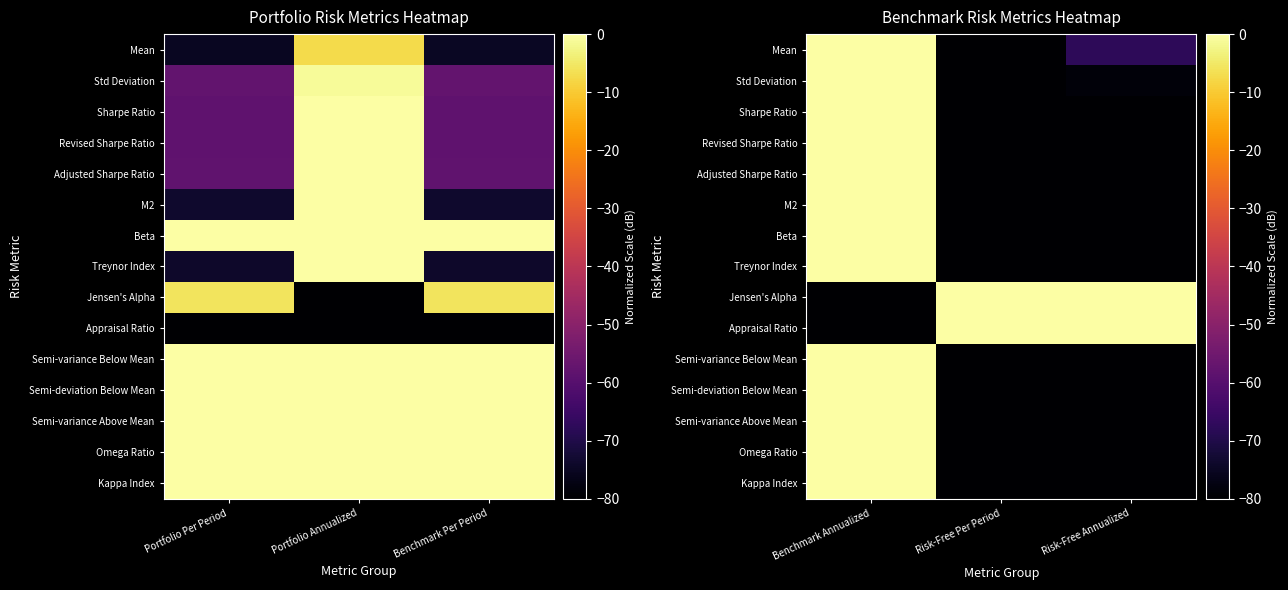

Is it true that Jensen's Alpha equals -27.9 at Benchmark Annualized?

False